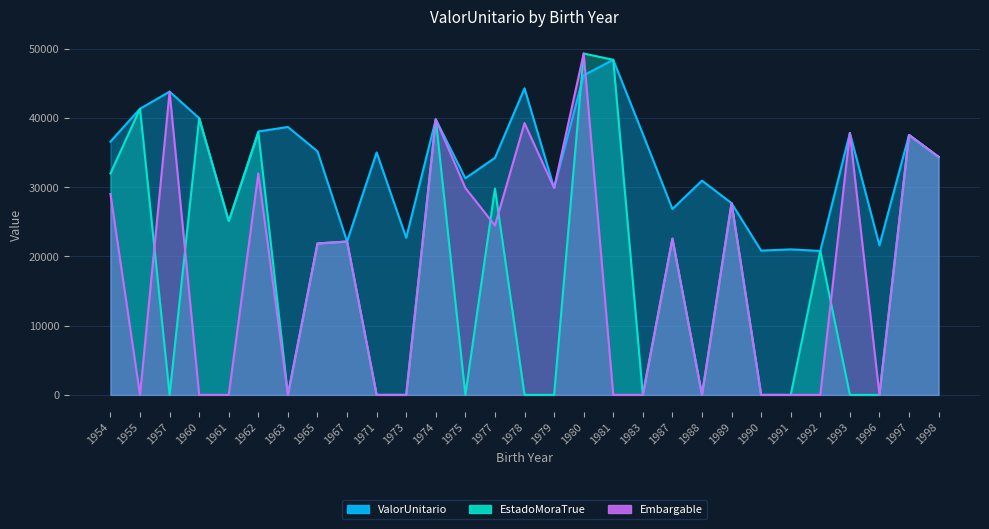

The value of Embargable at 1981 is -22365.7. True or false?

False